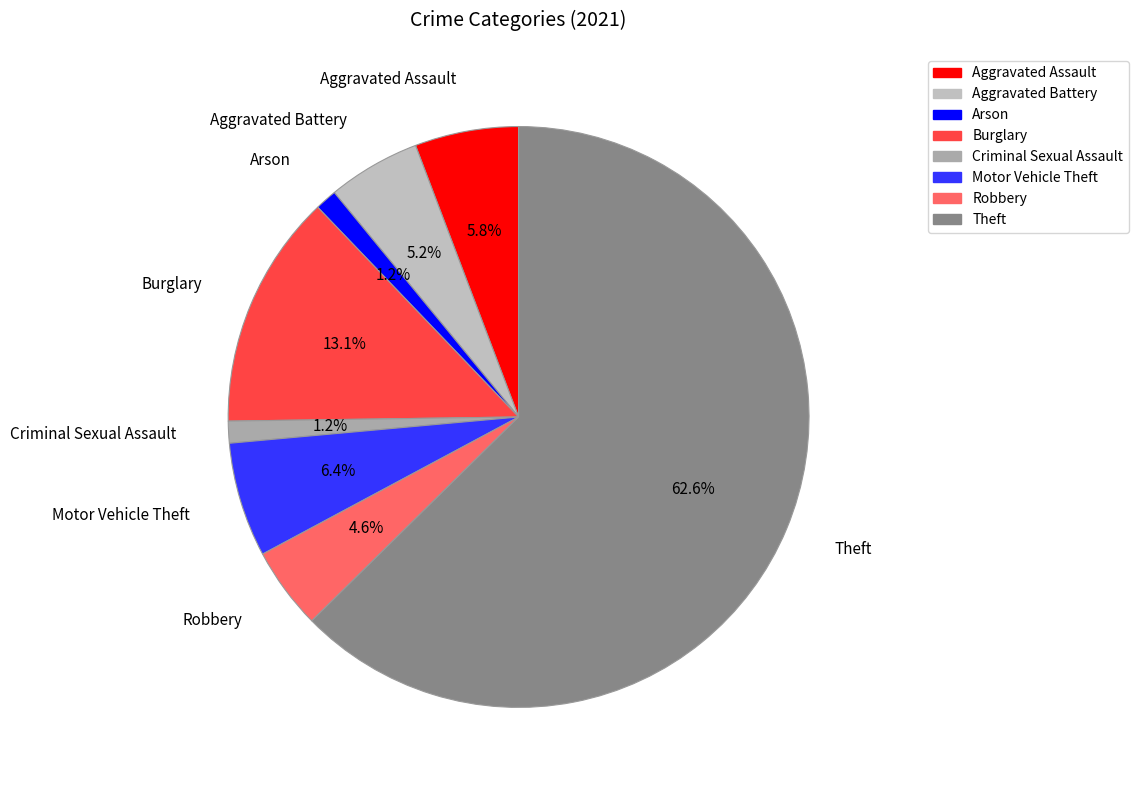

Between Arson and Aggravated Assault, which is larger?

Aggravated Assault